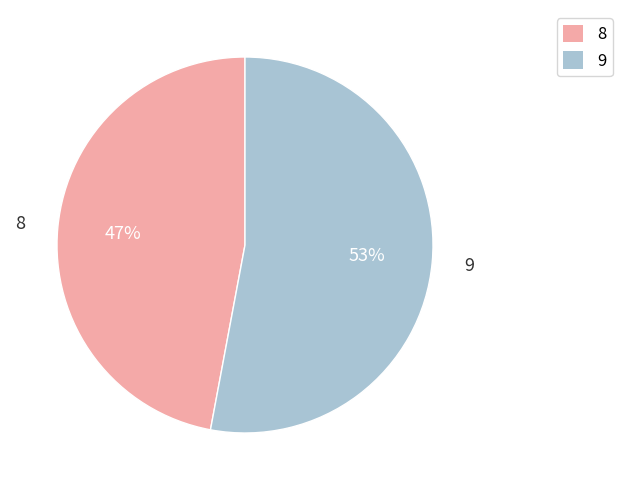

The 8 slice represents 47% of the pie. True or false?

True